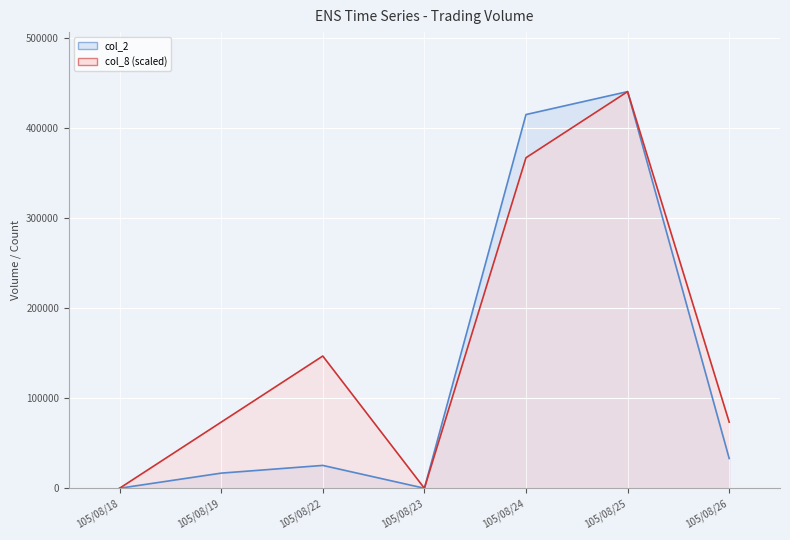

What is the difference between the maximum and second lowest values in the col_8 series?

440020.0